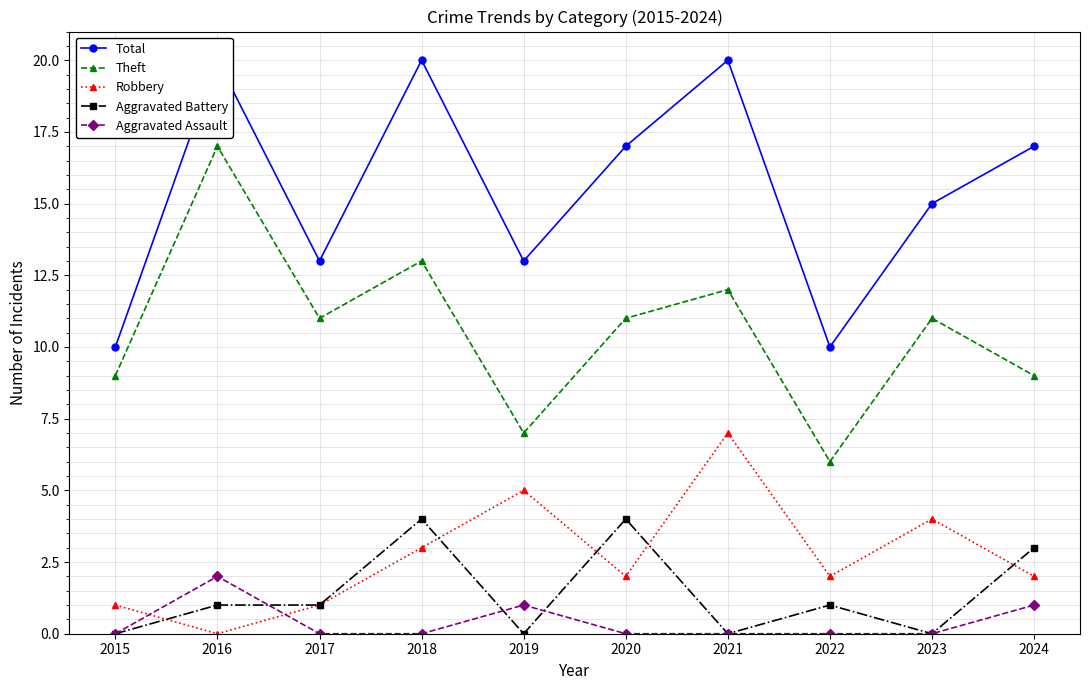

At which label does Robbery first exceed 2?

2018